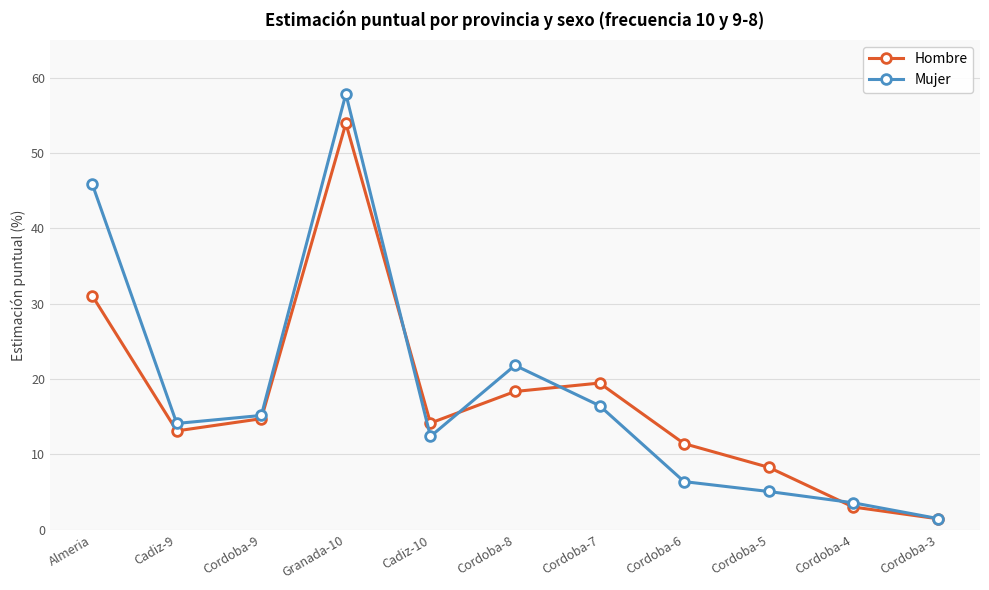

What position from the left is Cordoba-9?

3